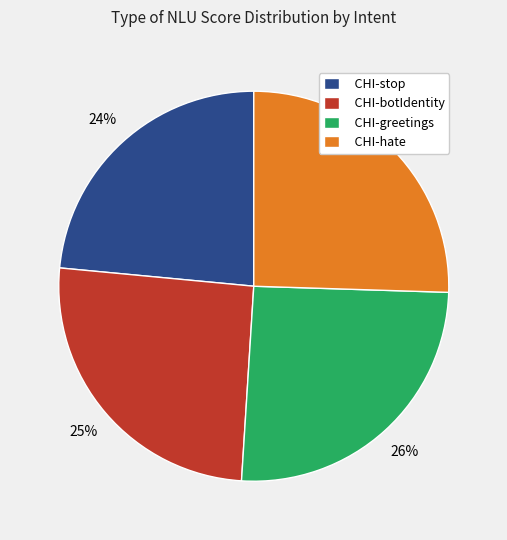

What percentage is the CHI-stop slice, to the nearest percent?

24%